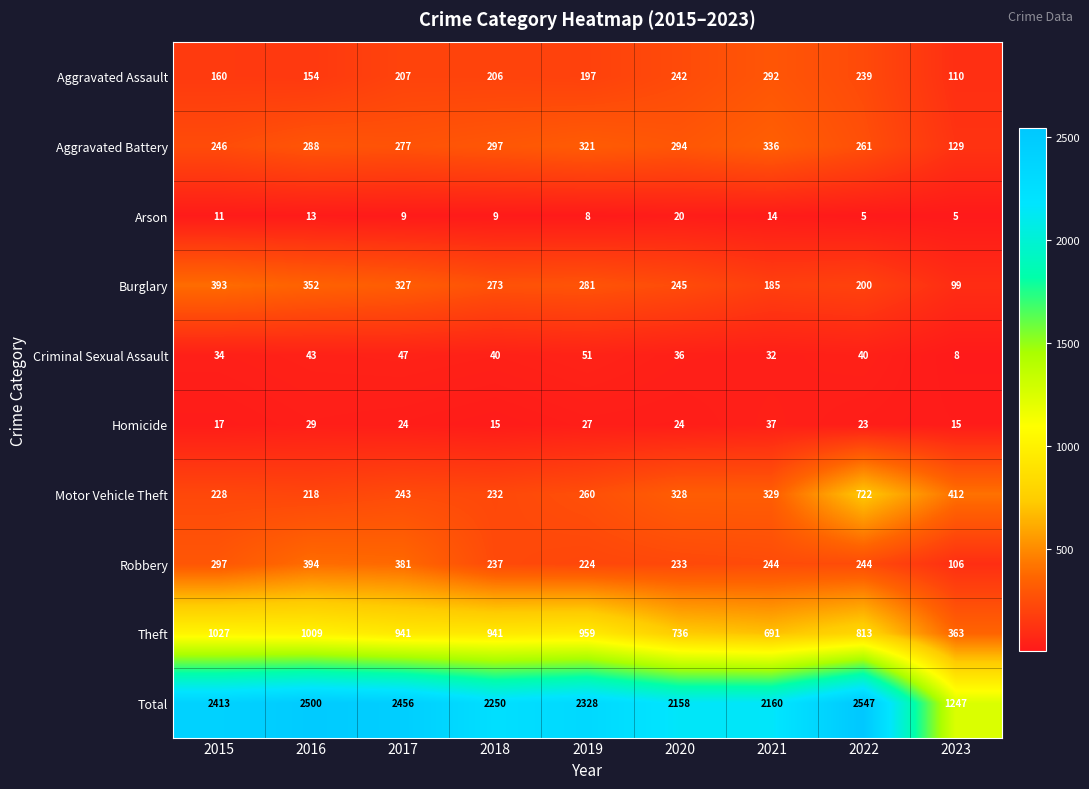

Rank the series by their maximum value, from lowest to highest.

Arson, Homicide, Criminal Sexual Assault, Aggravated Assault, Aggravated Battery, Burglary, Robbery, Motor Vehicle Theft, Theft, Total